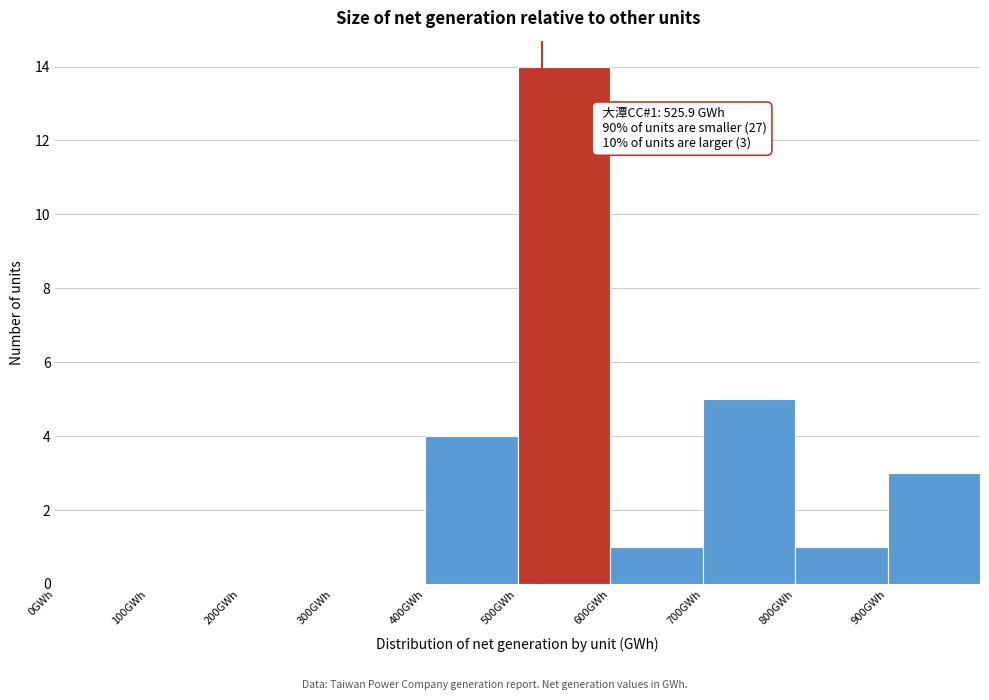

Which range on the x-axis has the tallest bar?

500 to 600